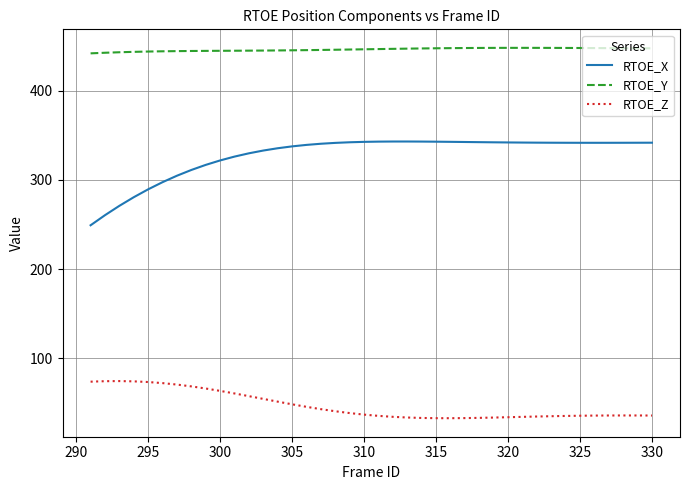

What is the difference between the maximum and minimum values in the RTOE_X series?

93.9